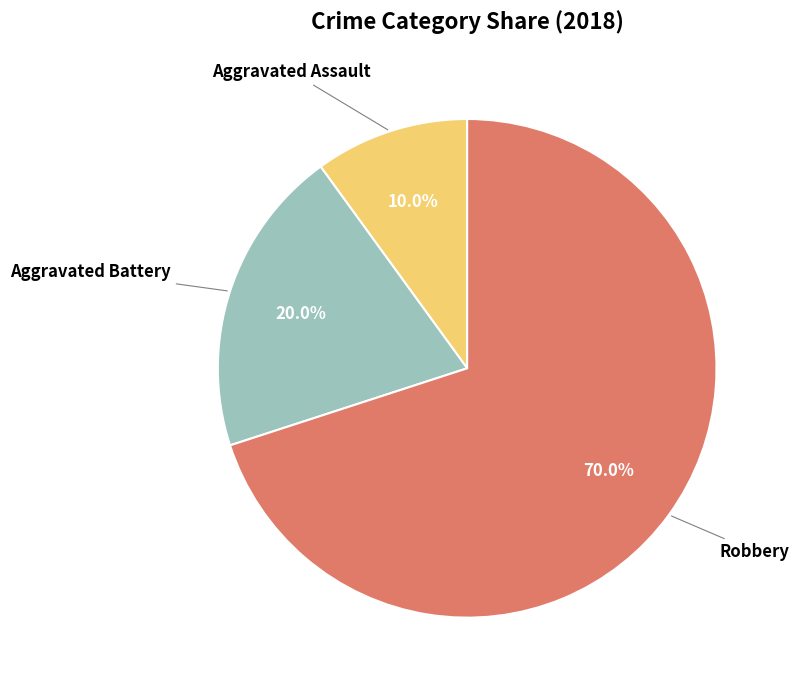

Count the number of slices in the pie.

3